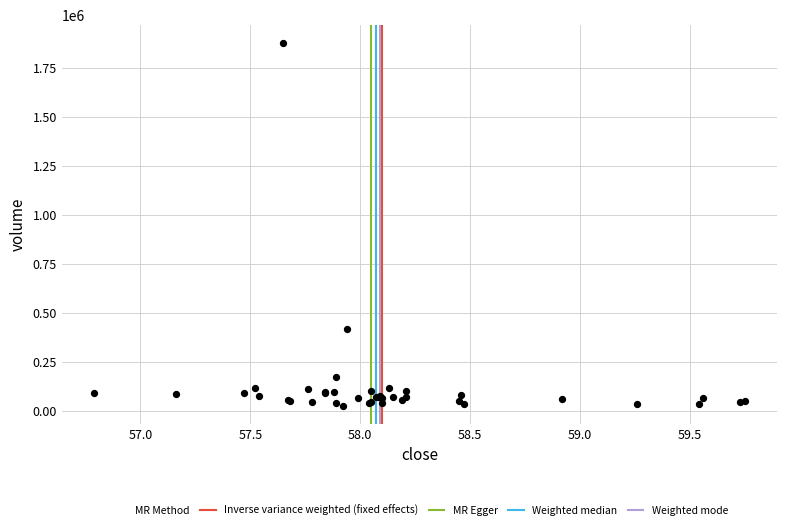

What Y value in the scatter plot is closest to 951100?

414700